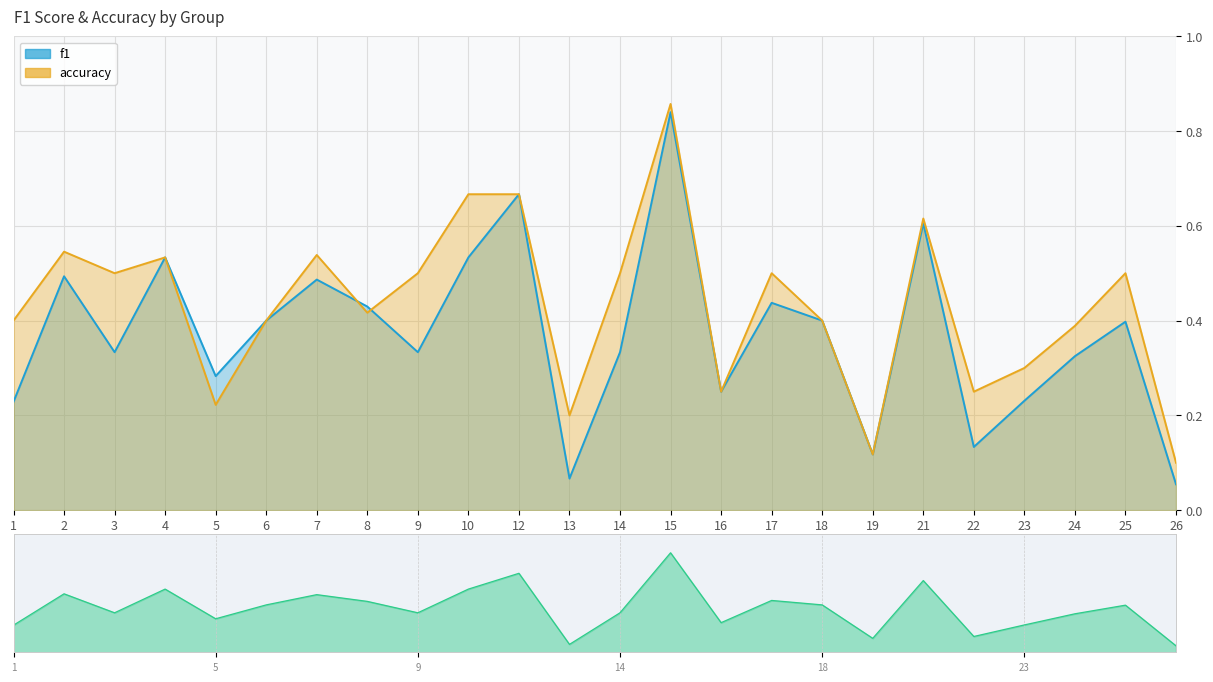

How many lines are shown in the chart?

2